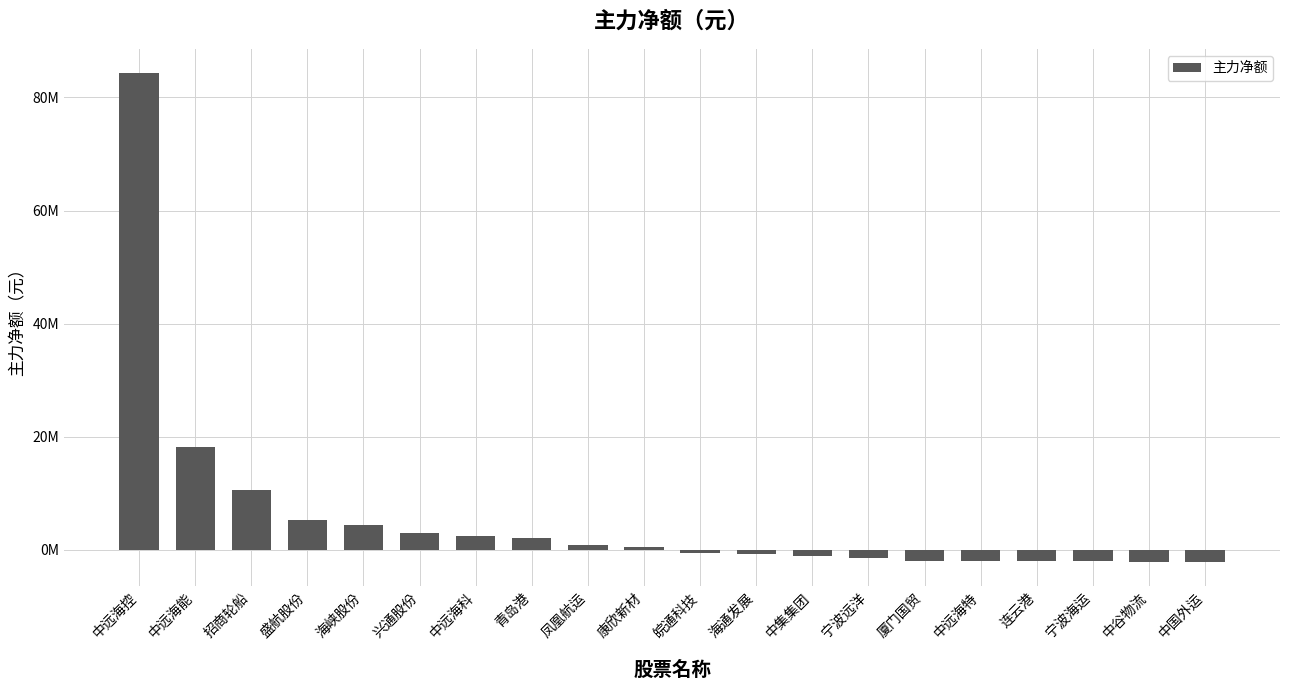

Which label corresponds to the smallest value in the chart?

中国外运